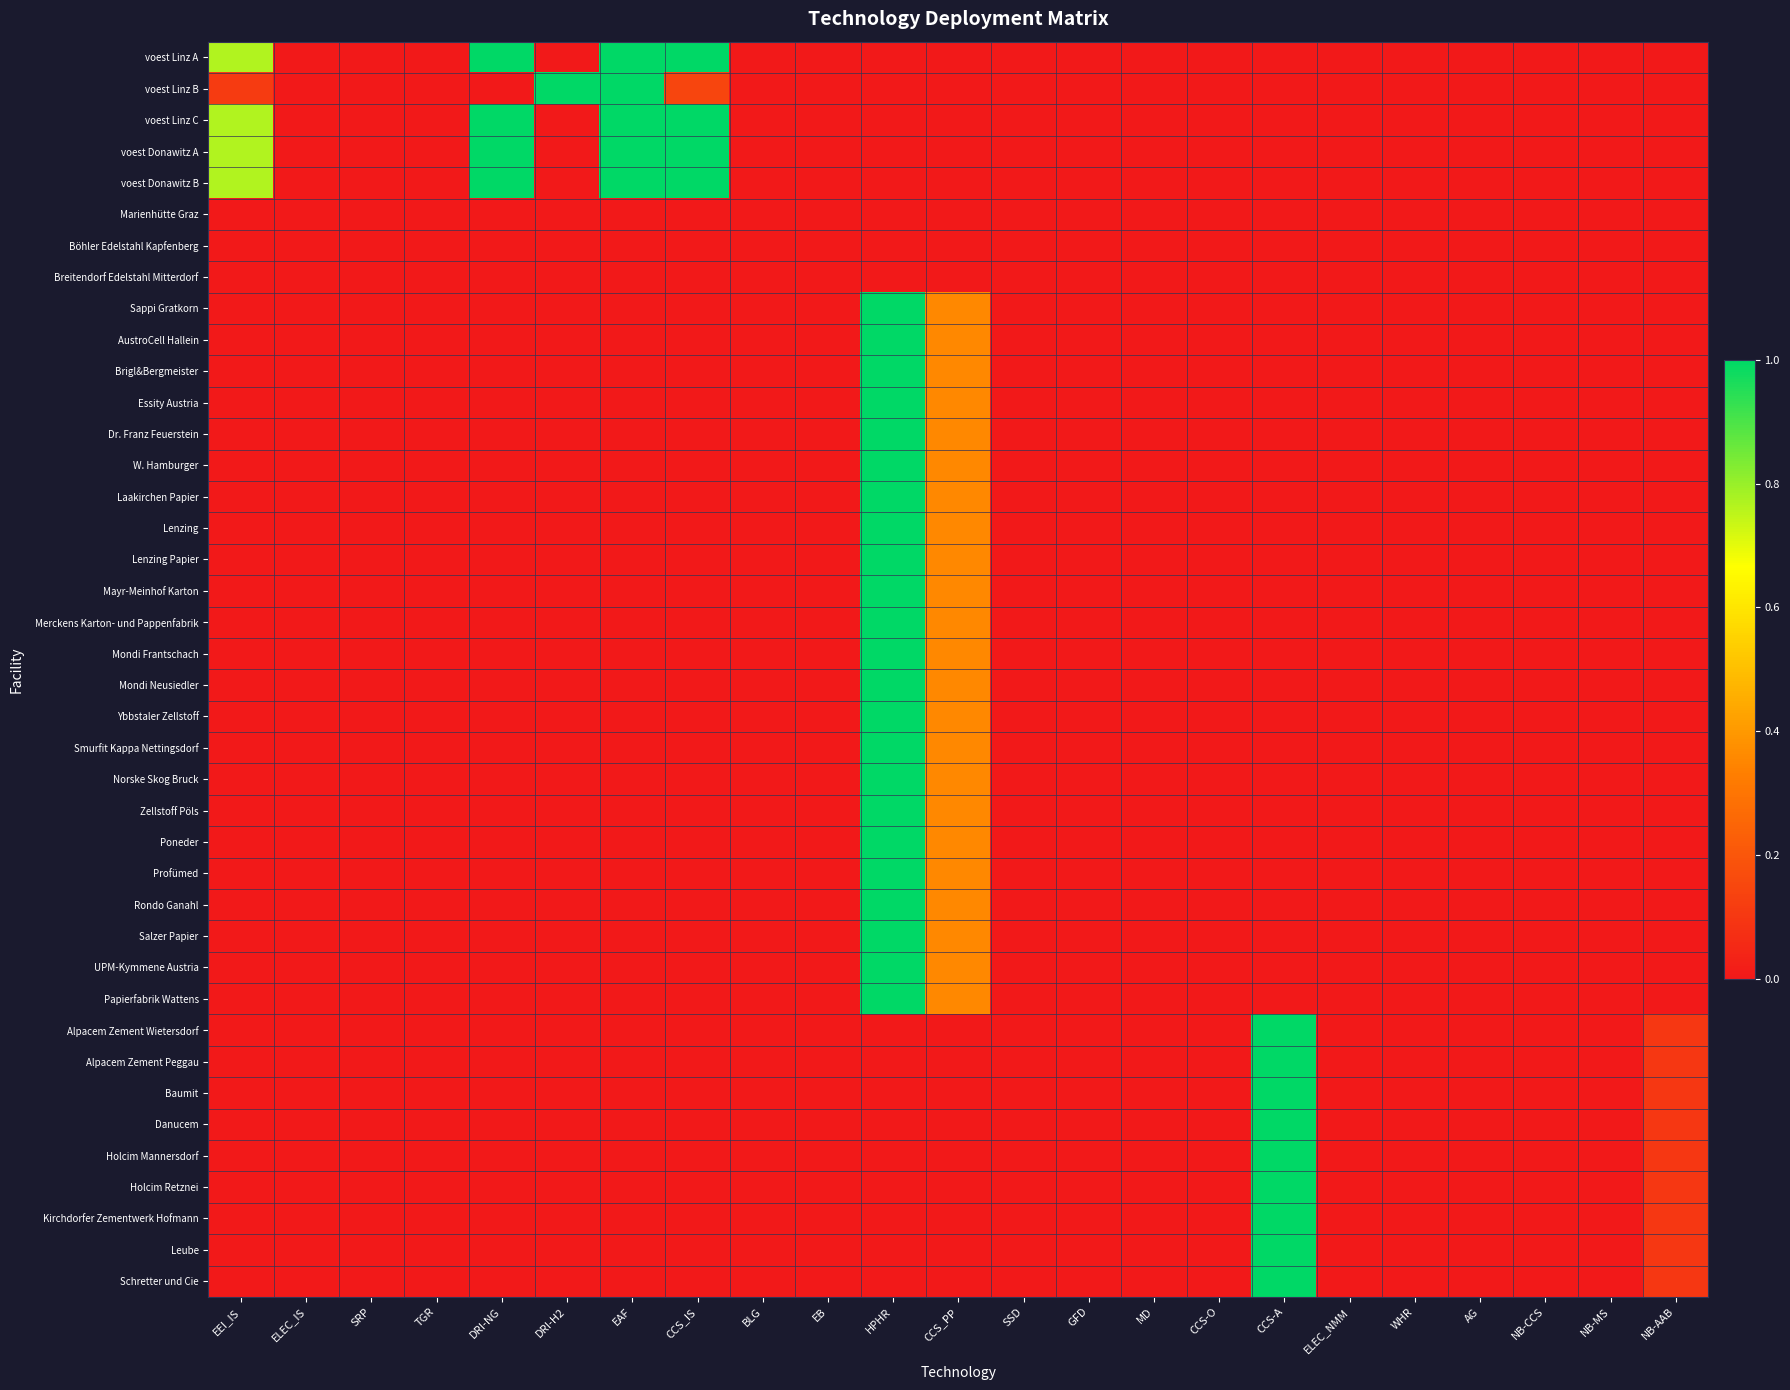

At how many categories does at least one series exceed 0?

9